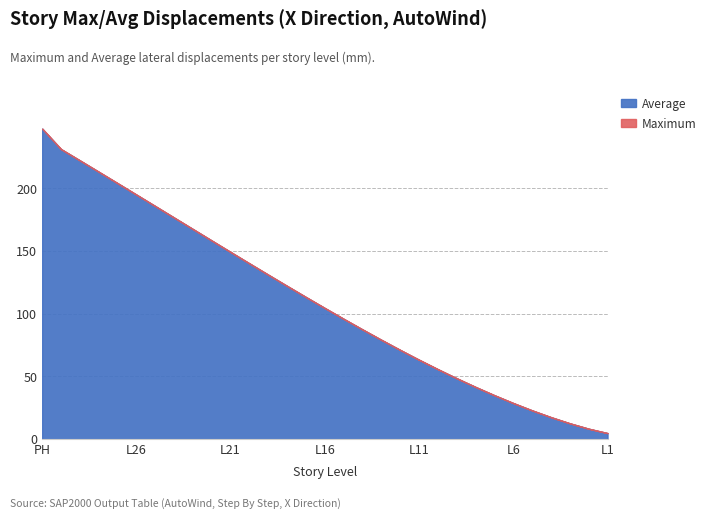

At which label does Maximum first exceed 104?

PH